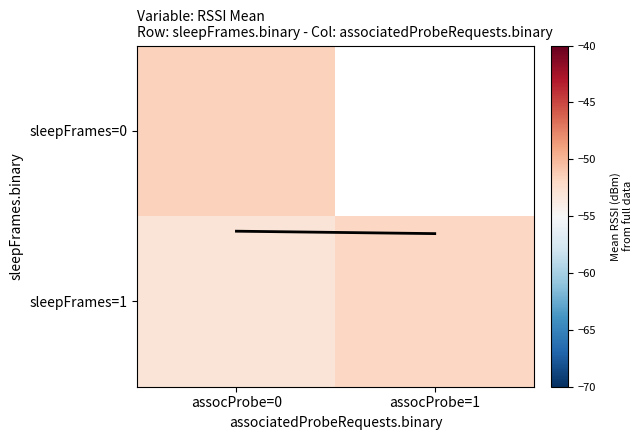

Which series changed the most between assocProbe=0 and assocProbe=1?

sleepFrames=1